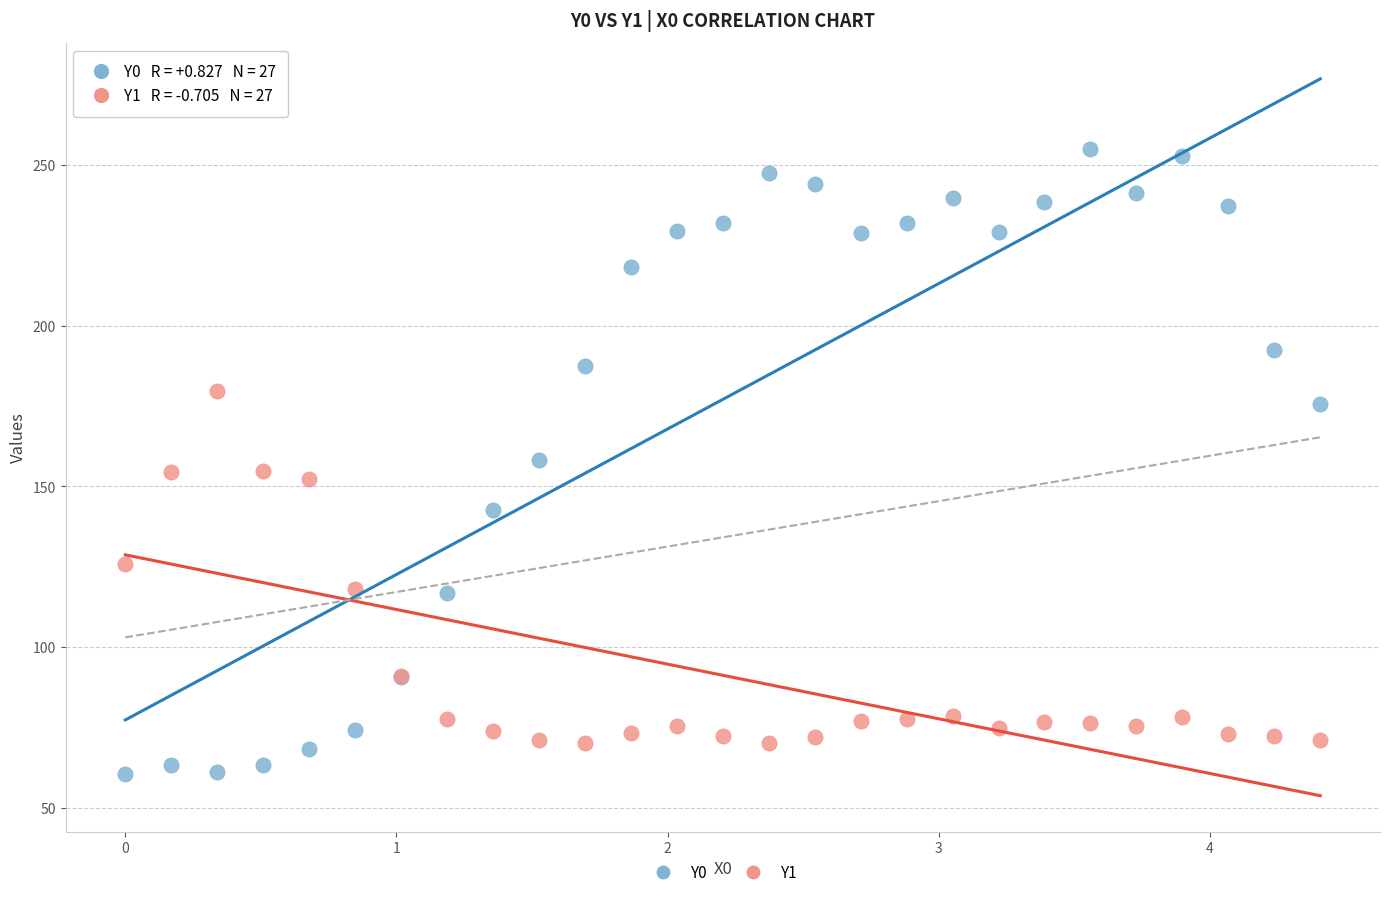

Which series reaches the minimum Y coordinate?

Y0